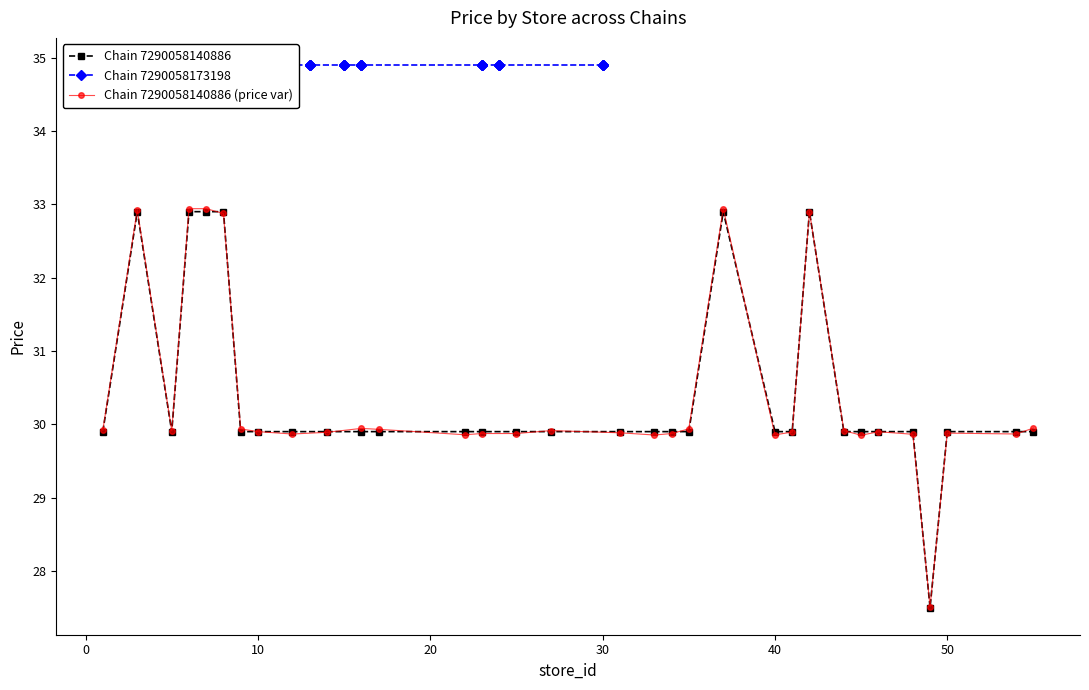

What is the average value of the Chain 7290058140886 (price var) series?

30.4